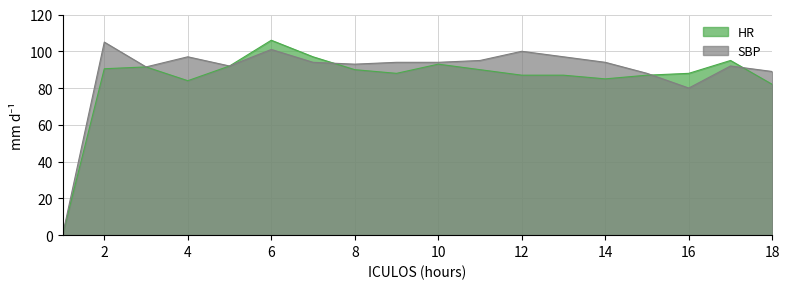

Where is the first local minimum for HR?

4